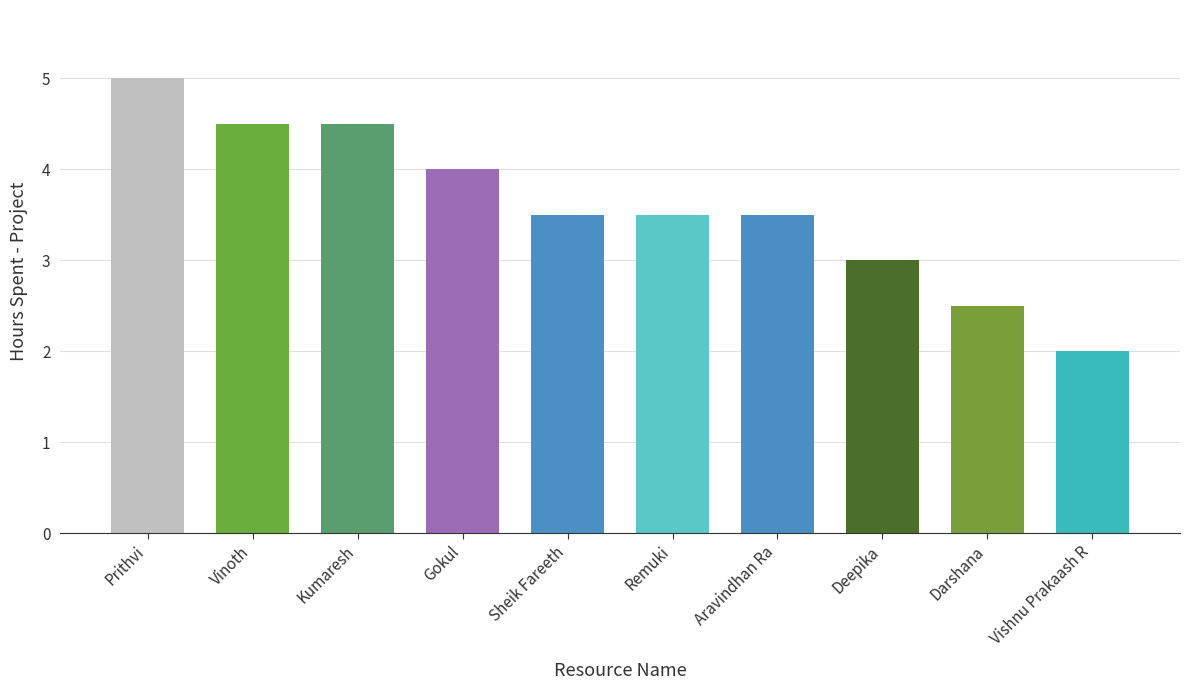

Where does the data first go above 3?

Prithvi